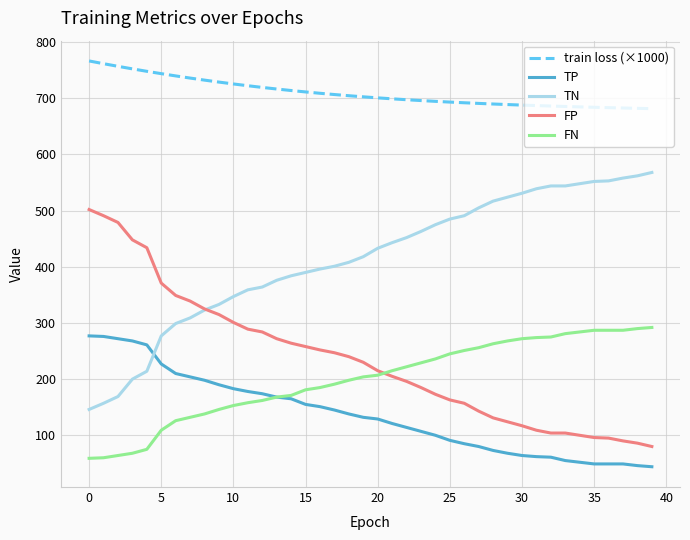

Which series has the largest total across all categories?

train loss (×1000)